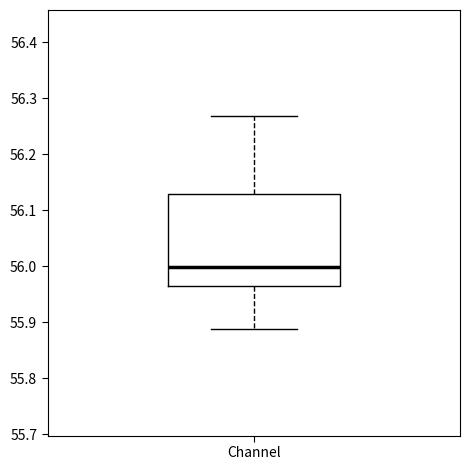

Where is the lower edge of the box for Channel on the y-axis? The values are not printed on the chart, so give them approximately, as read against the axis.

55.96